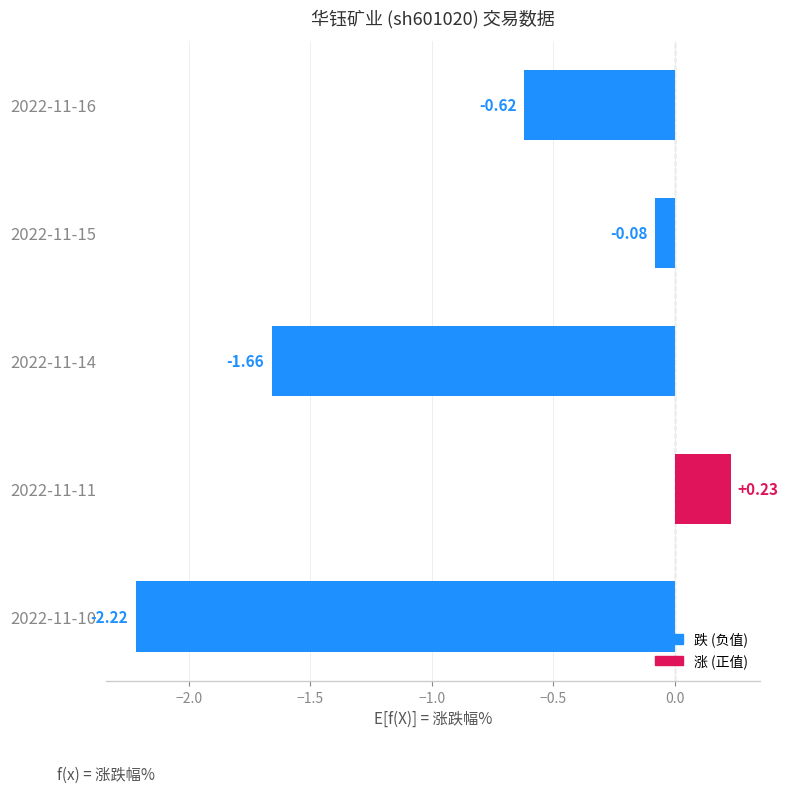

What is the difference between the maximum and second lowest values?

1.9